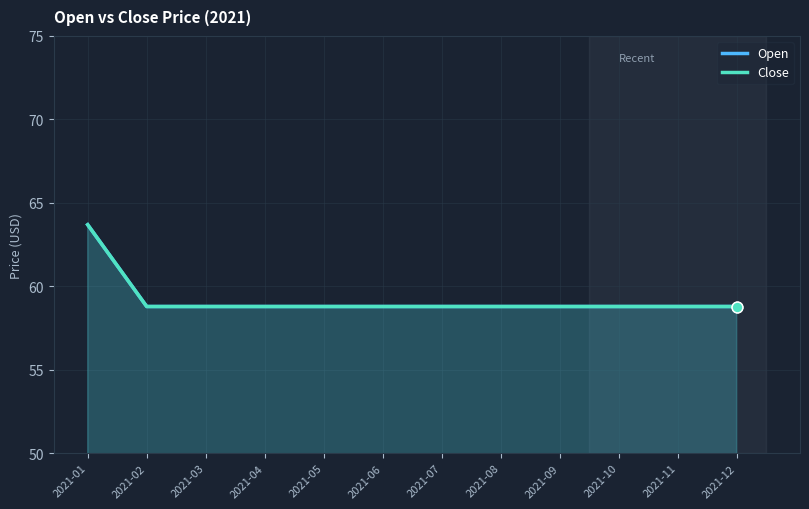

Which series reaches the minimum Y coordinate?

Open